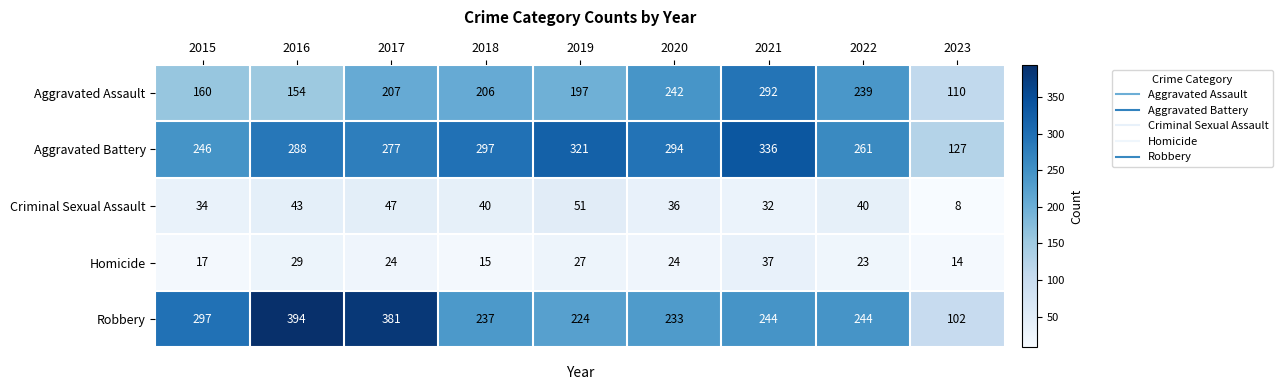

Read the Aggravated Battery value at 2021, to the nearest 10.

340